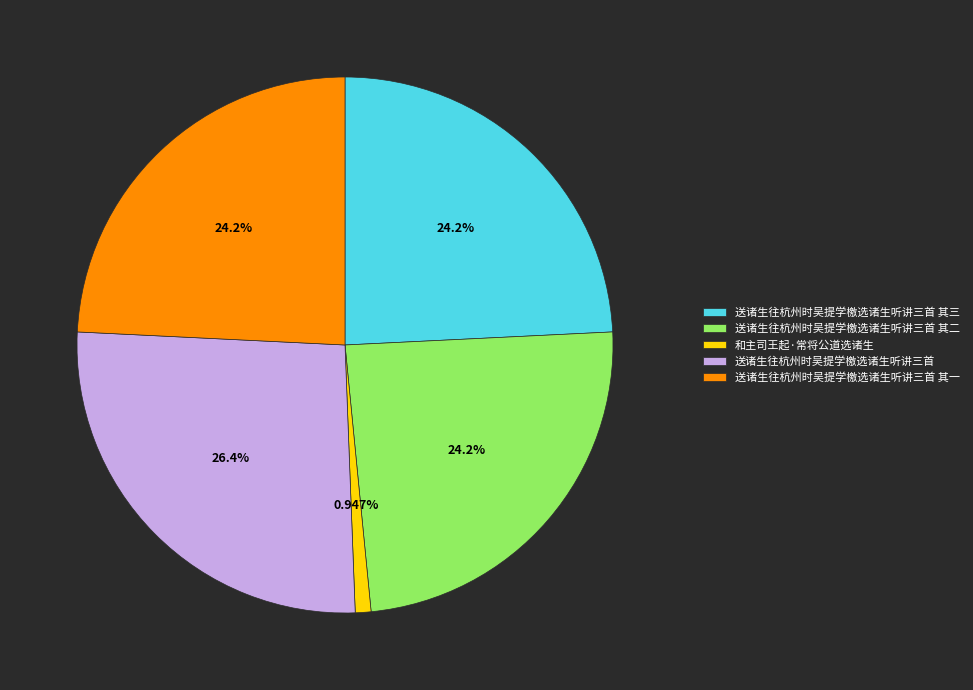

Do 送诸生往杭州时吴提学檄选诸生听讲三首 其二 and 送诸生往杭州时吴提学檄选诸生听讲三首 其三 together represent more than half of the pie?

No